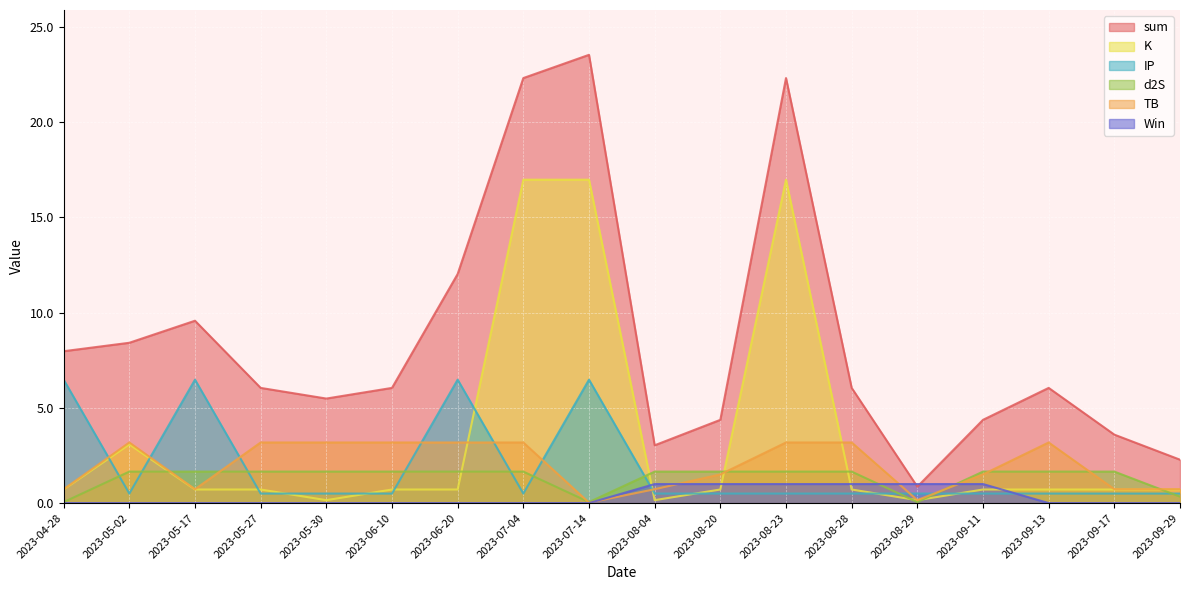

At which category does TB reach its first local peak?

2023-05-02